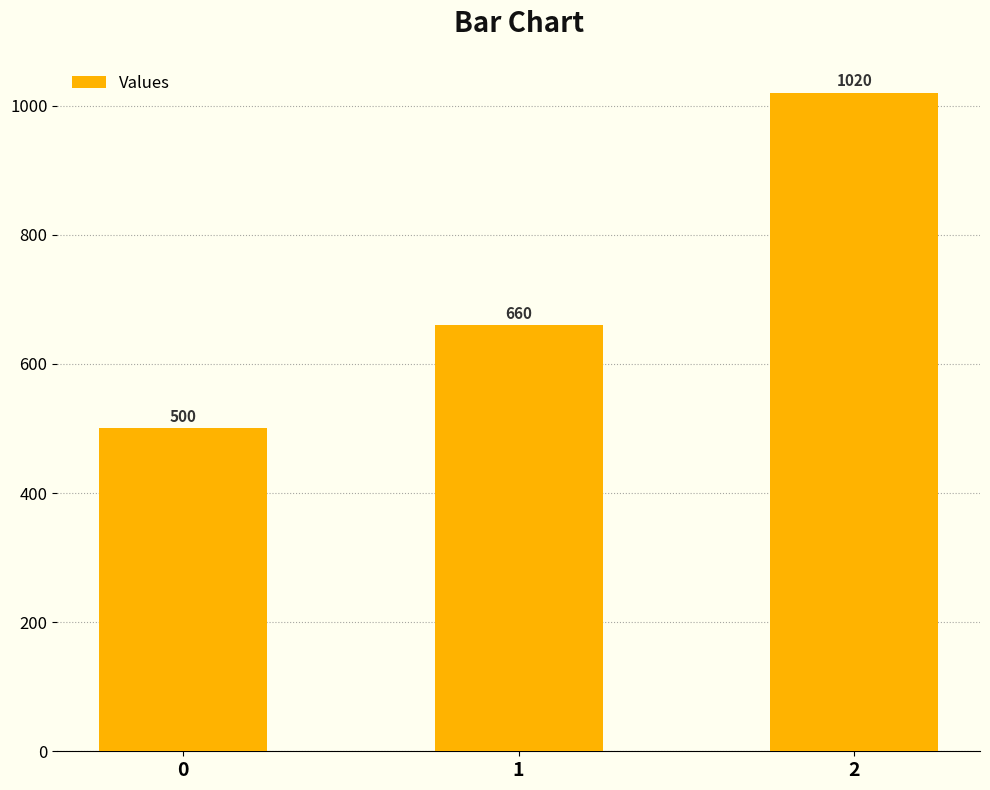

Reading right to left, extract all data points from this chart.

1020	660	500